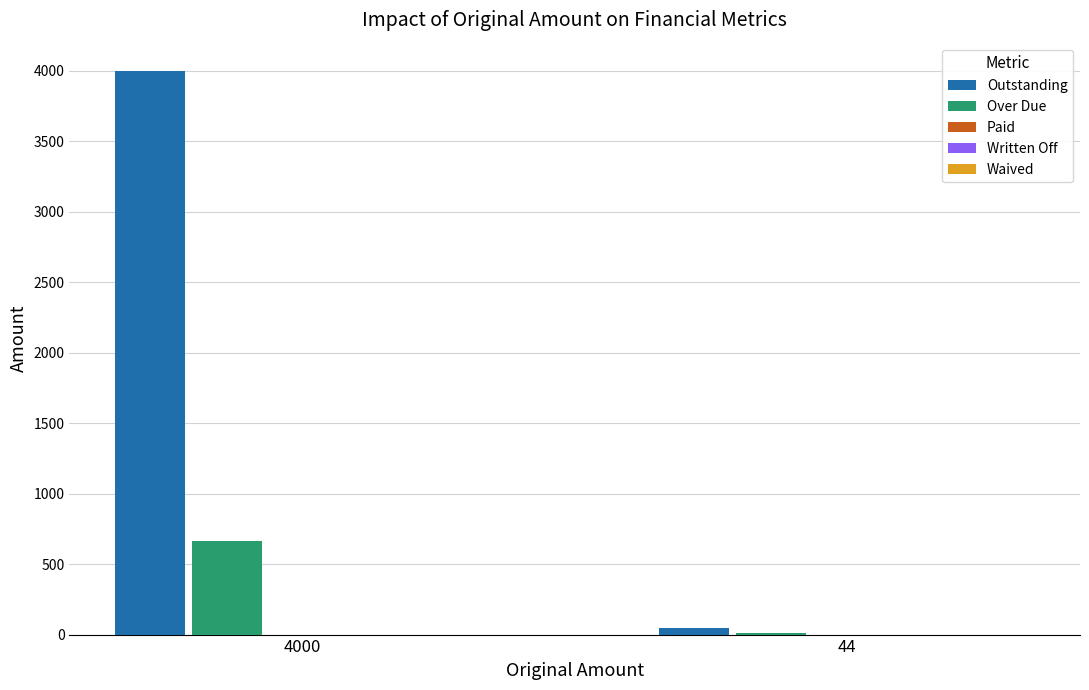

Is the value of Over Due at 4000 greater than the value of Outstanding at 44?

Yes